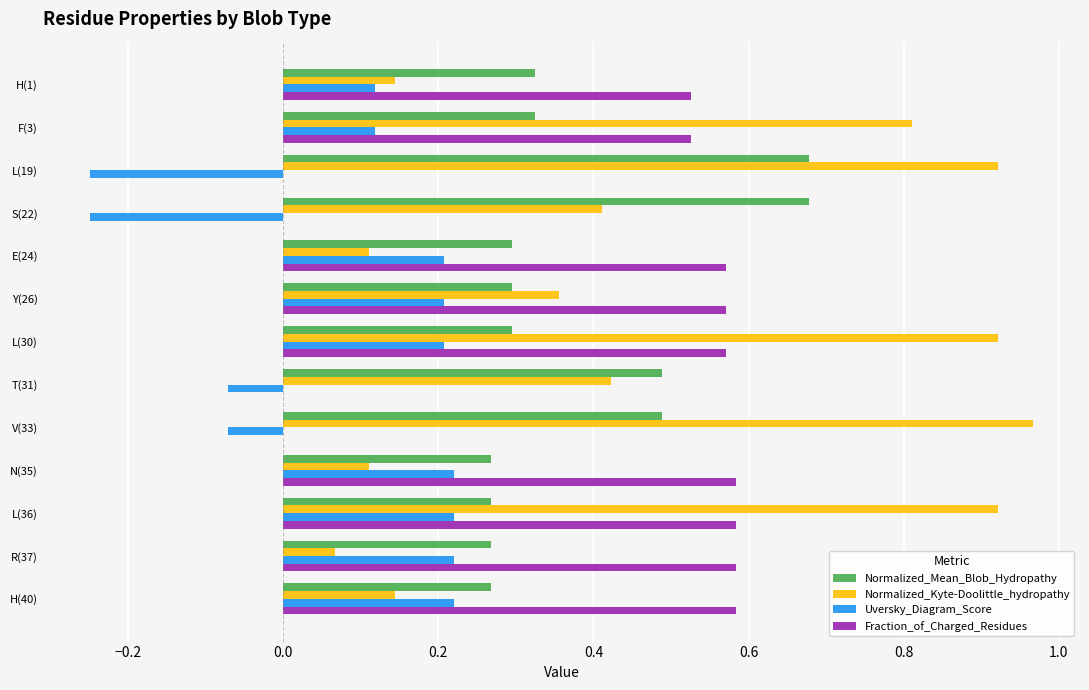

What is the total value across all series at H(1)?

1.1